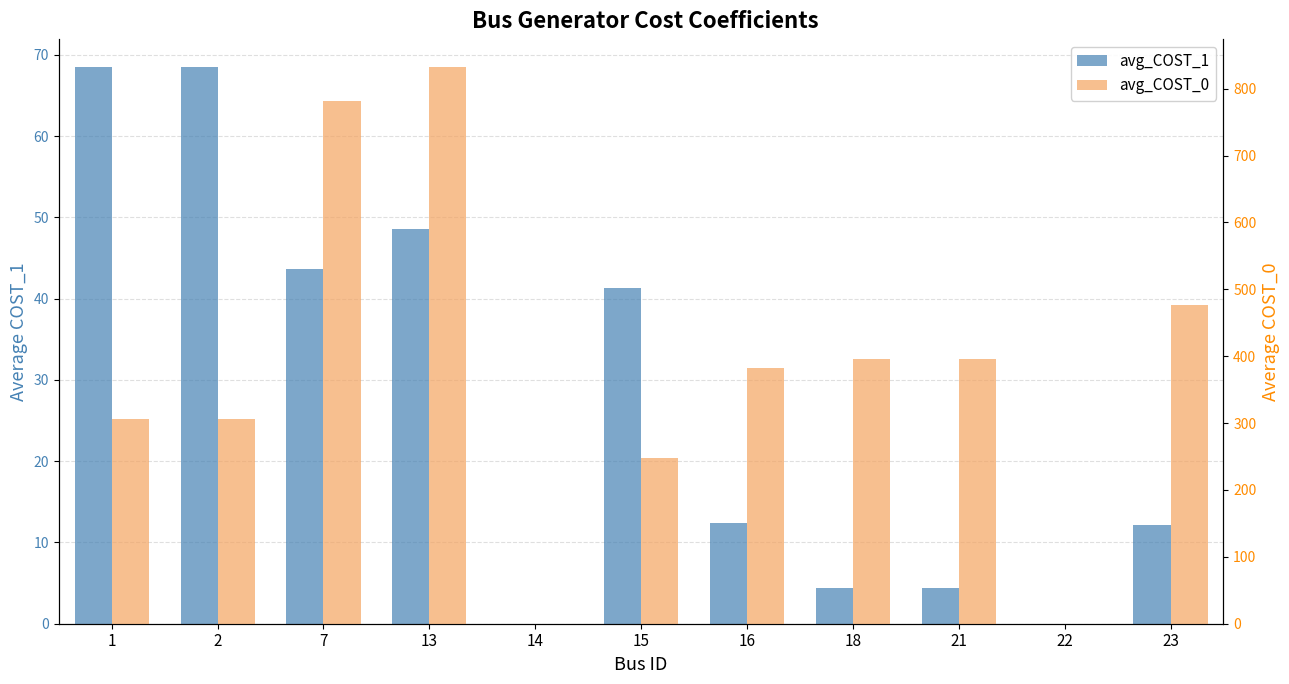

Reading left to right, list all the values displayed in this chart.

avg_COST_1: 68.5	68.5	43.7	48.6	0.0	41.3	12.4	4.4	4.4	0.0	12.2
avg_COST_0: 306.5	306.5	781.5	832.8	0.0	248.5	382.2	395.4	395.4	0.0	476.5